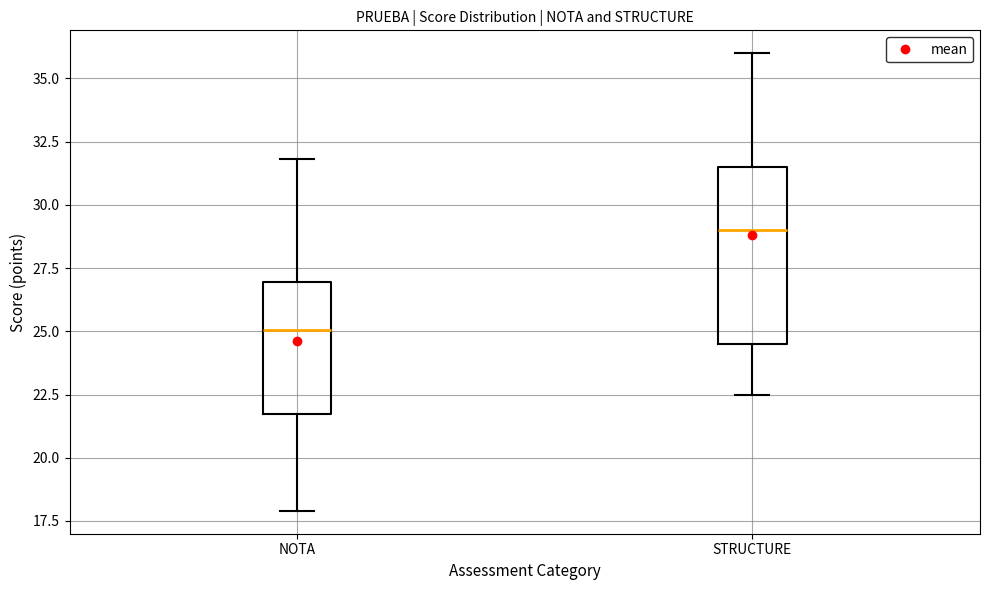

Comparing the boxes themselves (not the whiskers), which one is the tallest?

STRUCTURE